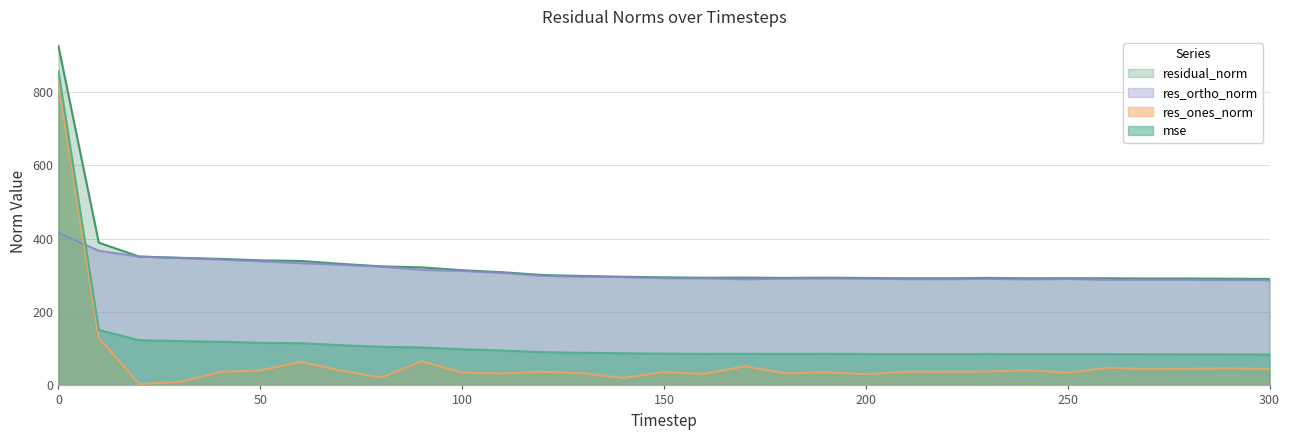

What is the difference between the second highest and minimum values in the mse series?

67.2